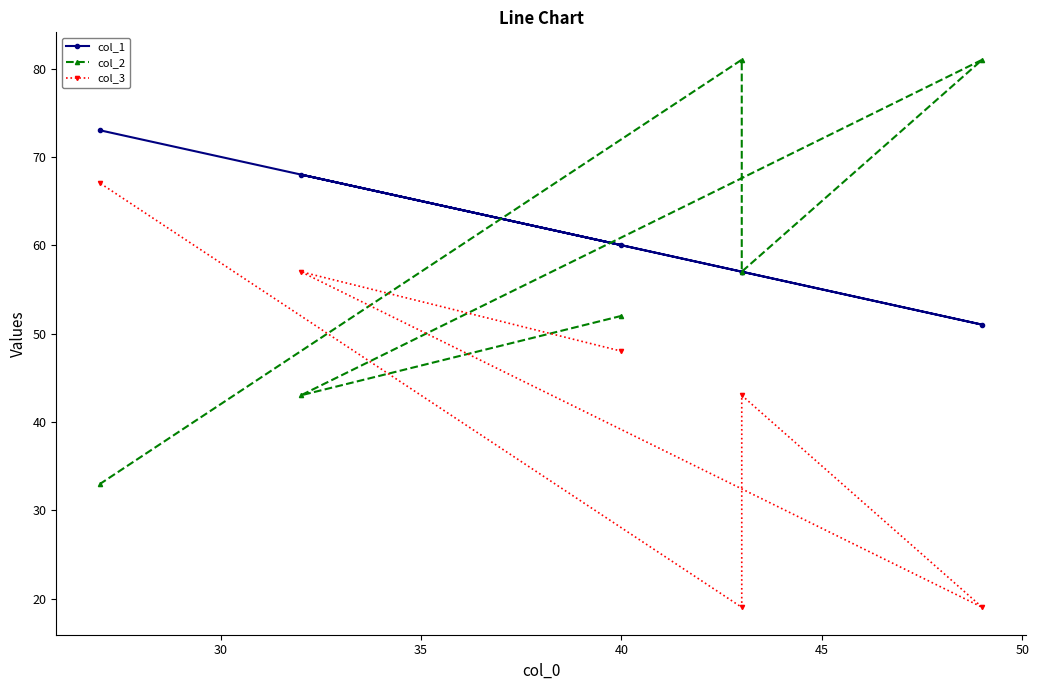

Which series has the largest range (max minus min)?

col_2